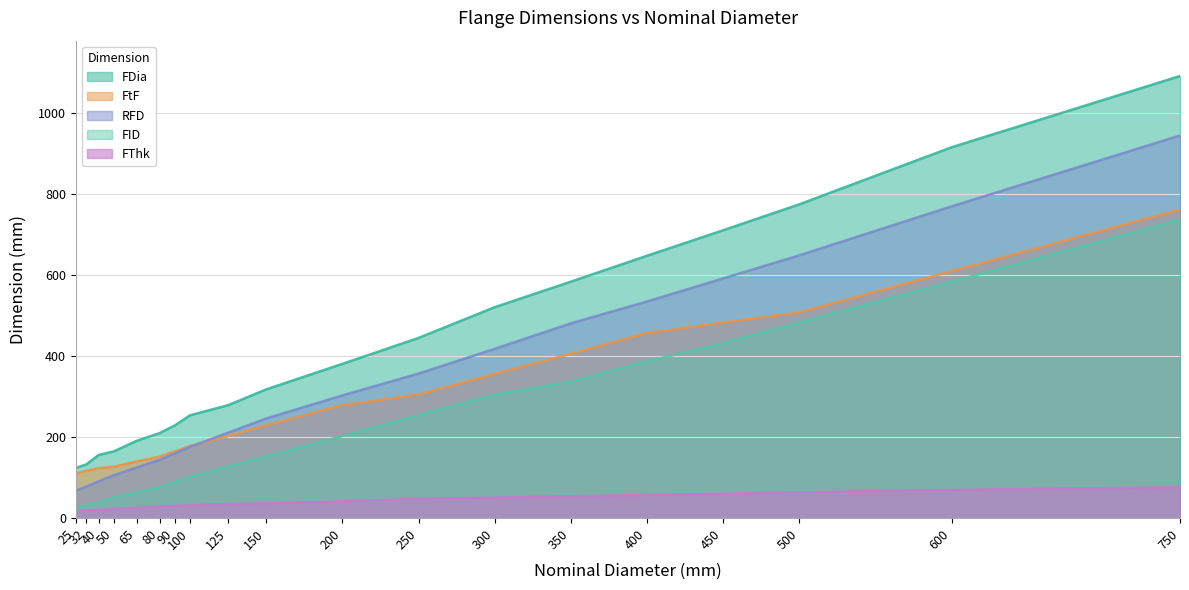

True or false: RFD has more than 1 points higher than both neighbors.

False